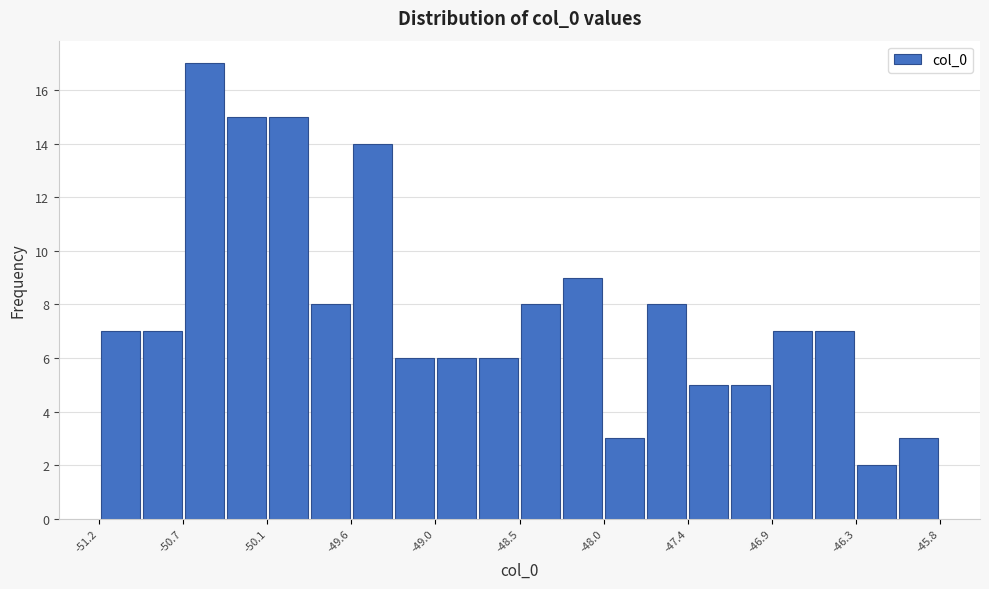

Around what value on the x-axis is the tallest bar? Give the approximate position of its centre, as read against the axis.

-50.5